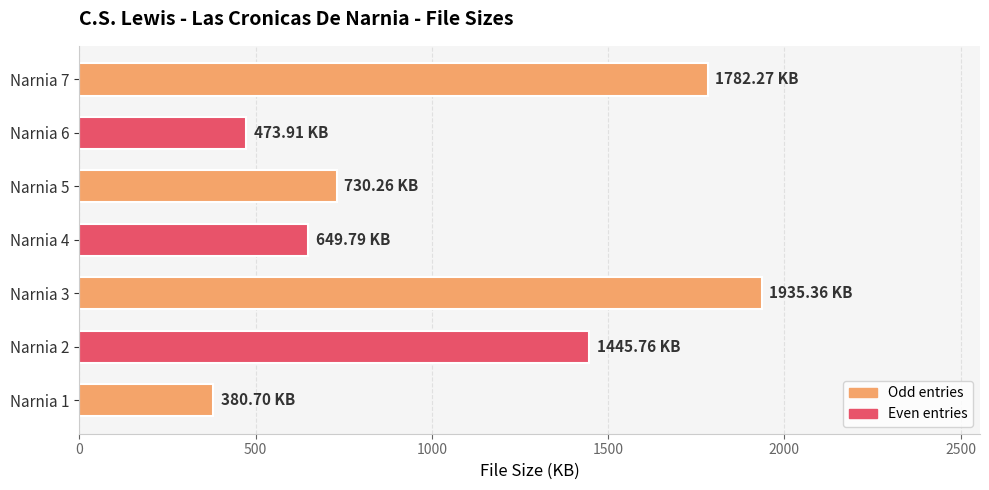

How many data points are above 730?

4